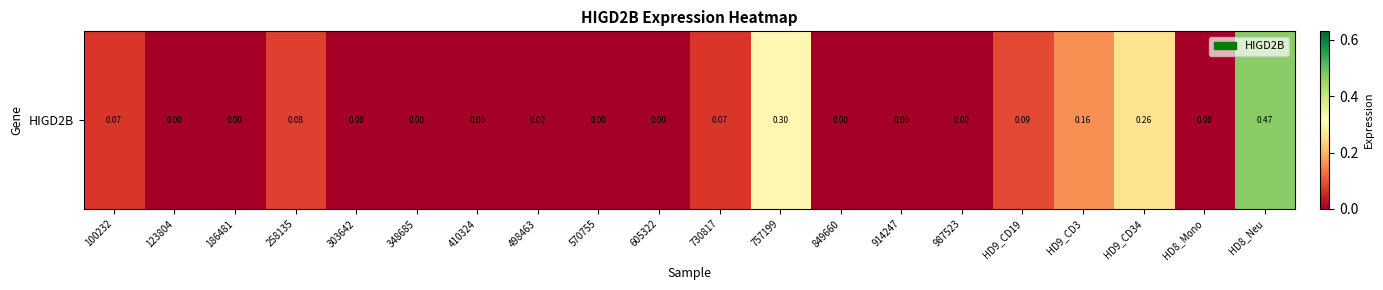

Reading left to right, list all the values displayed in this chart.

100232=0.1	123804=0.0	186481=0.0	258135=0.1	303642=0.0	348685=0.0	410324=0.0	498463=0.0	570755=0.0	605322=0.0	730817=0.1	757199=0.3	849660=0.0	914247=0.0	987523=0.0	HD9_CD19=0.1	HD9_CD3=0.2	HD9_CD34=0.3	HD8_Mono=0.0	HD8_Neu=0.5